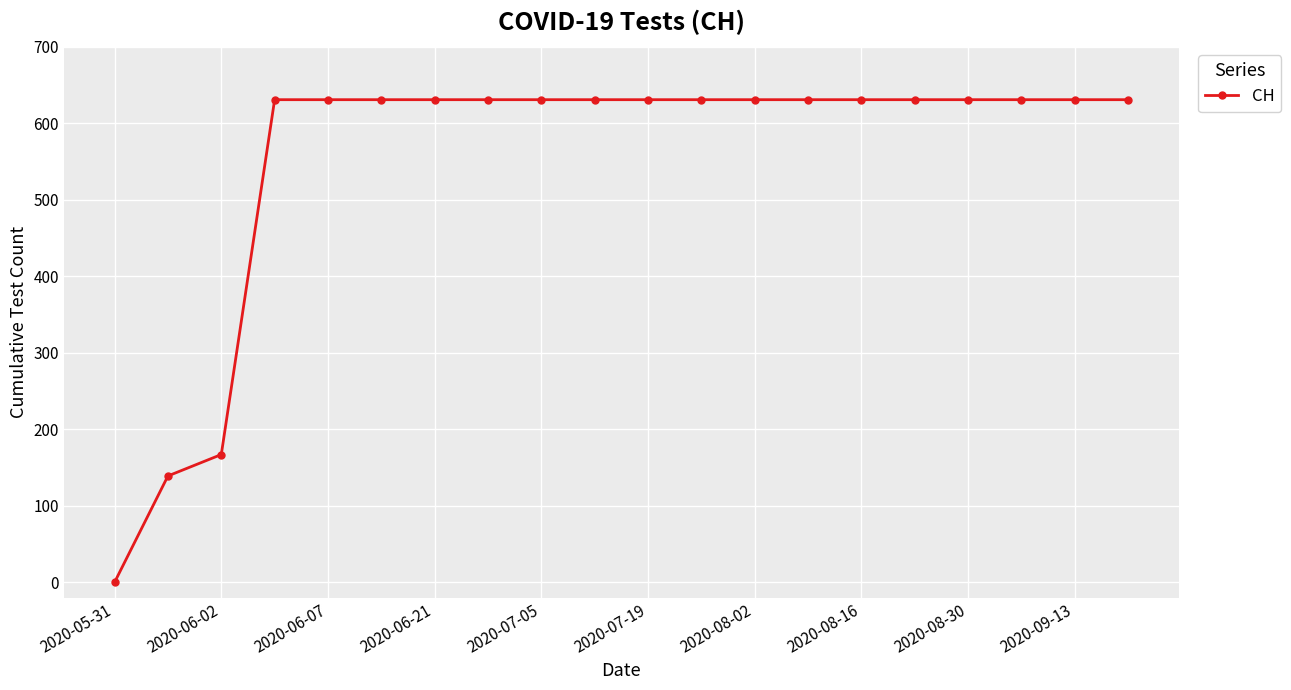

What is the maximum value shown in the chart?

631